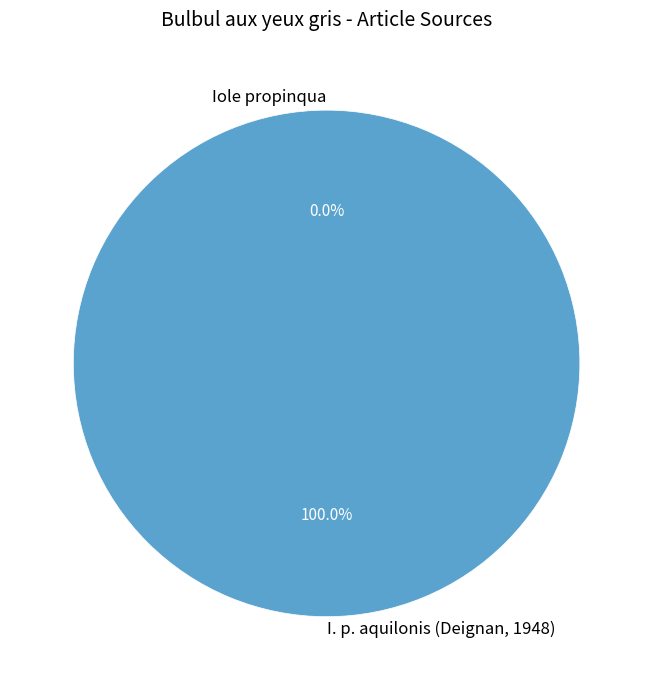

Between Iole propinqua and I. p. aquilonis (Deignan, 1948), which is larger?

I. p. aquilonis (Deignan, 1948)